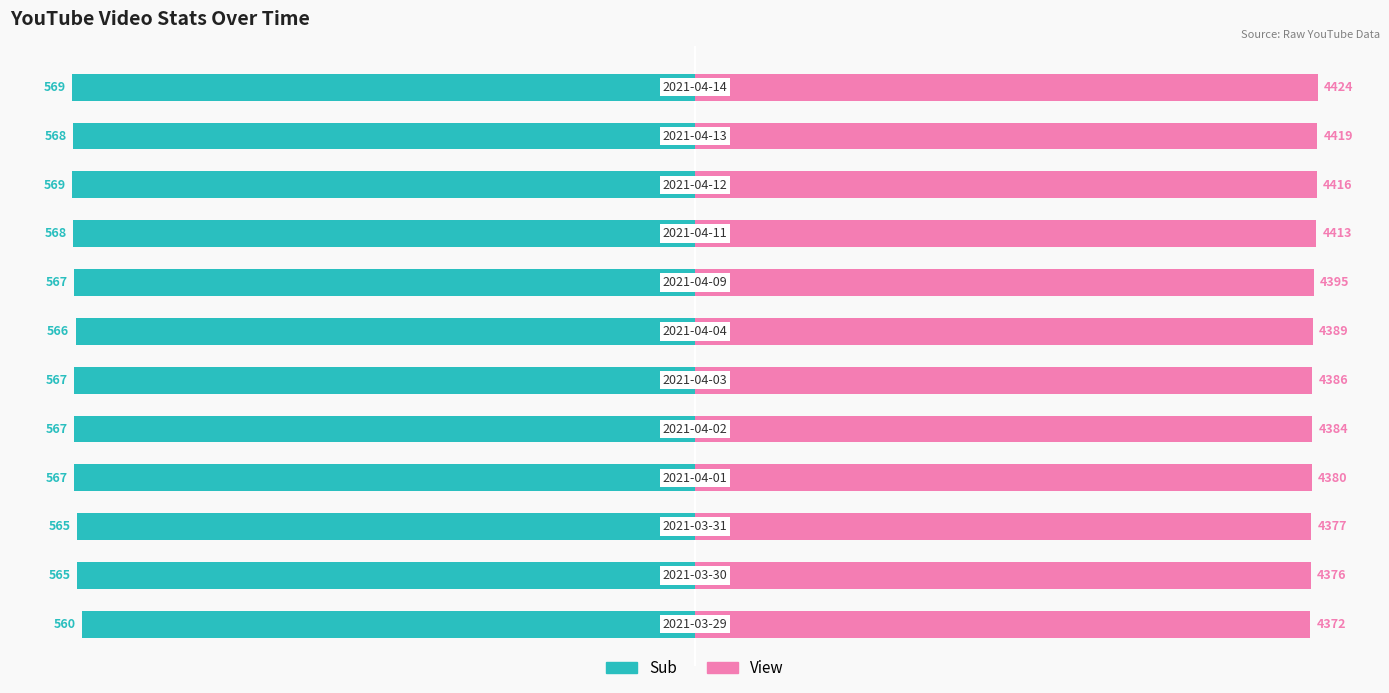

How many series are shown in this chart?

2